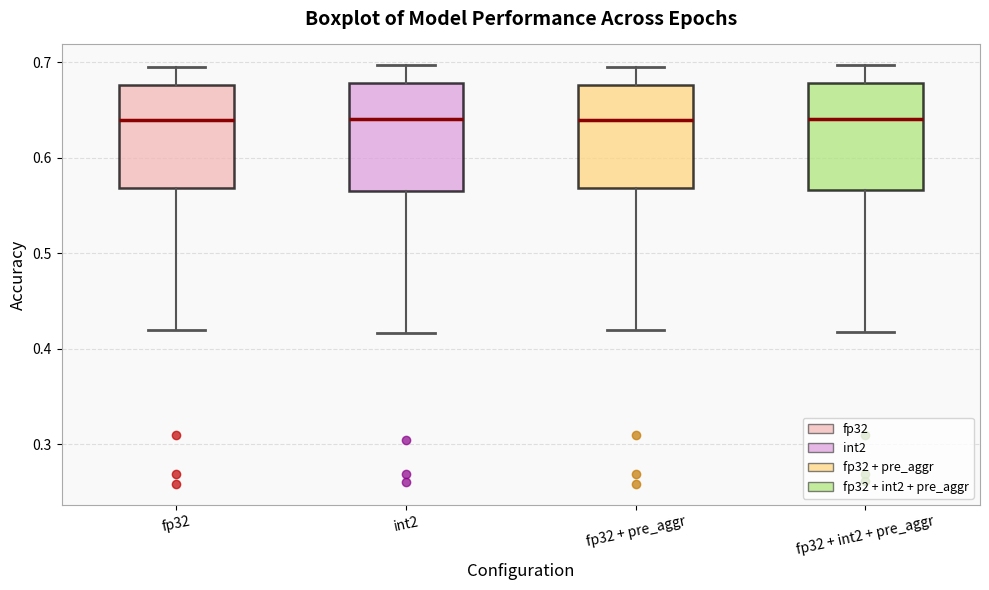

Where does the lower whisker of the box for fp32 end on the y-axis? The values are not printed on the chart, so give them approximately, as read against the axis.

0.42